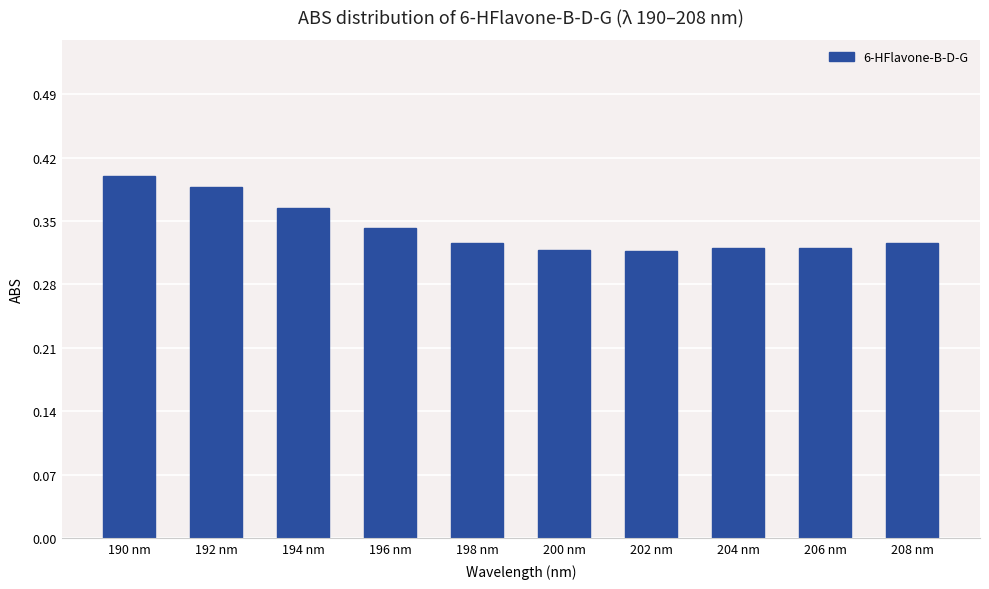

What is the sum of the values at 198 nm and 204 nm?

0.6